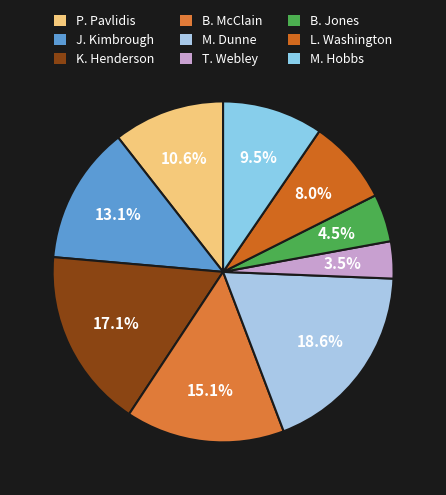

To the nearest percent, what is the difference between the largest and smallest slice percentages?

15%